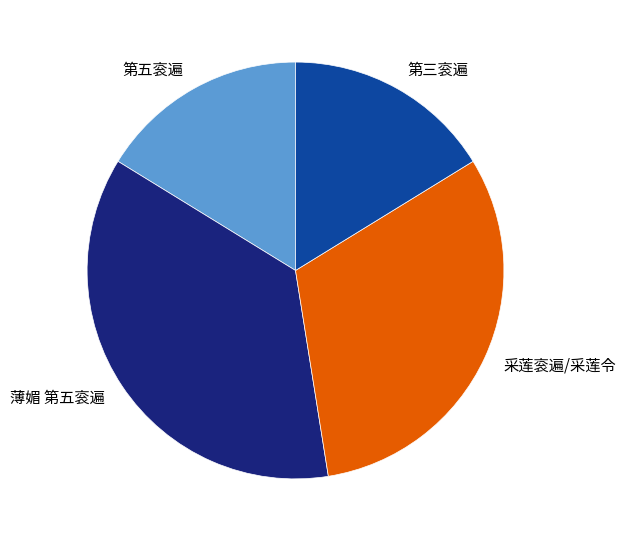

The 薄媚 第五衮遍 slice represents 36% of the pie. True or false?

True